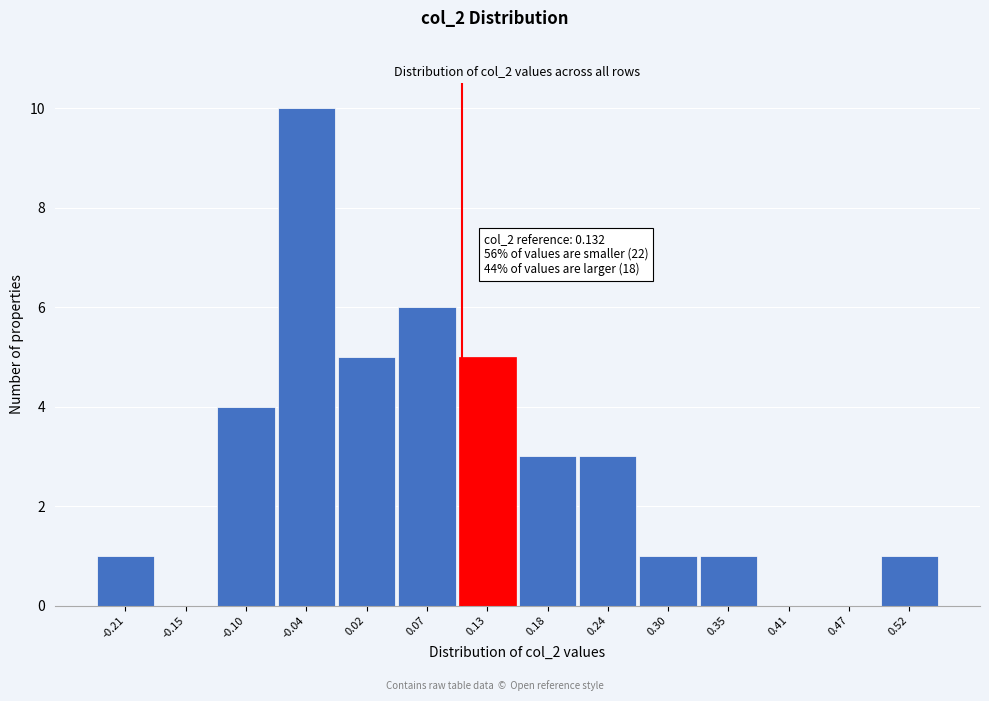

Reading left to right, transcribe all the data shown in this chart.

-0.21=1	-0.15=0	-0.10=4	-0.04=10	0.02=5	0.07=6	0.13=5	0.18=3	0.24=3	0.30=1	0.35=1	0.41=0	0.47=0	0.52=1